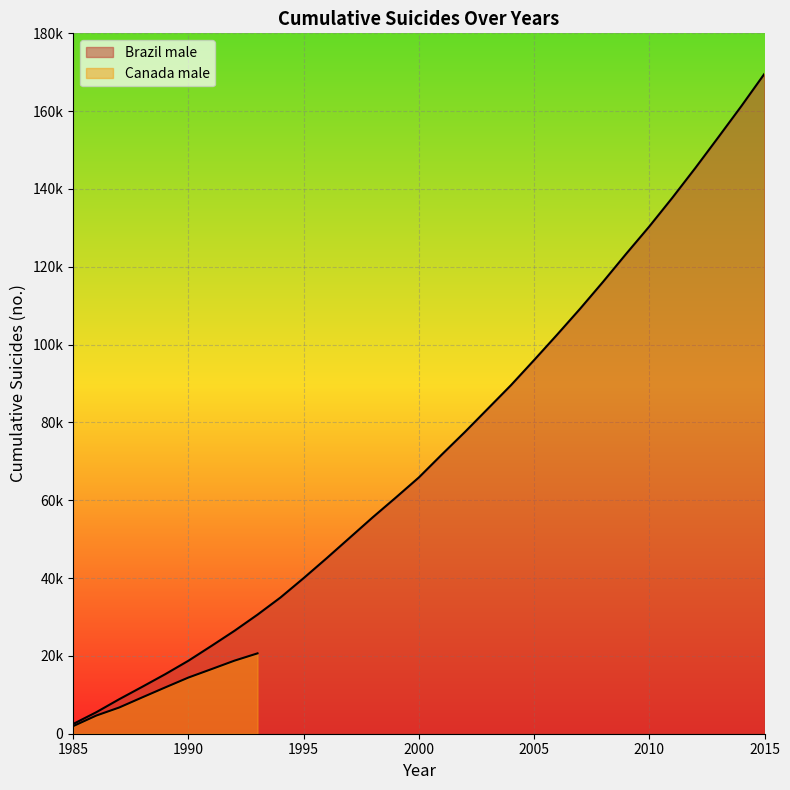

Reading right to left, what are all the values shown in this chart?

2015=169628	2014=161332	2013=153324	2012=145404	2011=137739	2010=130357	2009=123359	2008=116181	2007=109233	2006=102554	2005=96012	2004=89584	2003=83562	2002=77548	2001=71764	2000=65855	1999=60687	1998=55620	1997=50360	1996=45105	1995=39981	1994=35026	1993=30601	1992=26448	1991=22561	1990=18753	1989=15315	1988=12064	1987=8872	1986=5512	1985=2498